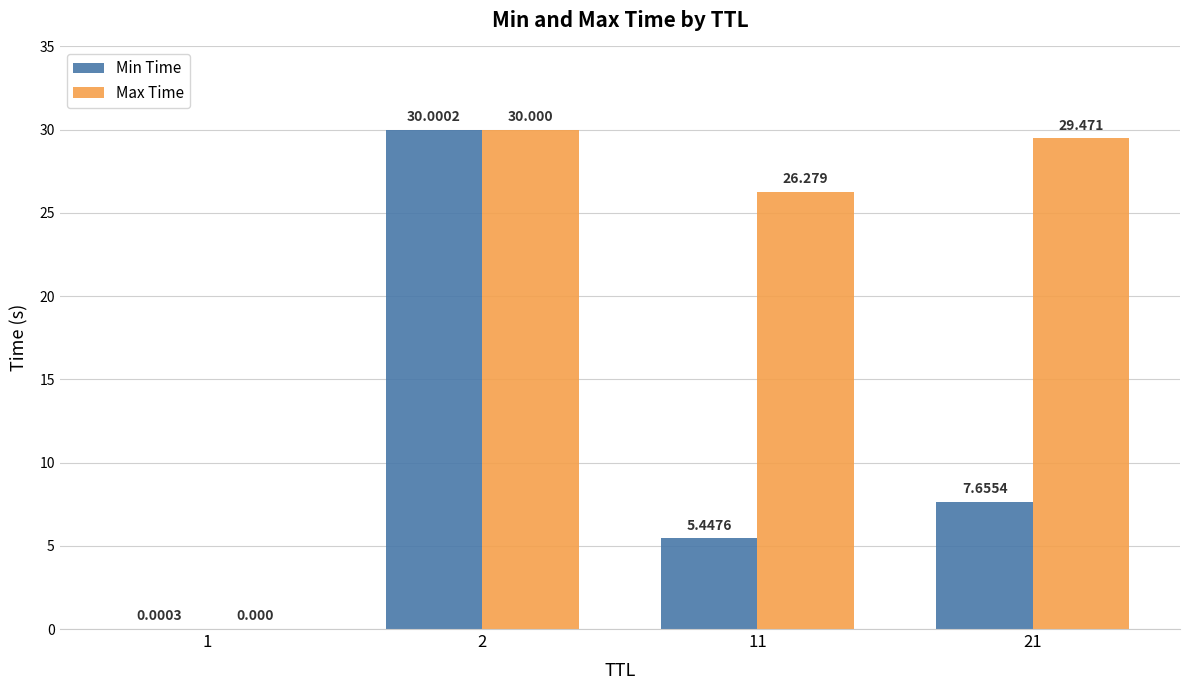

What is the average value of the Max Time series?

21.4